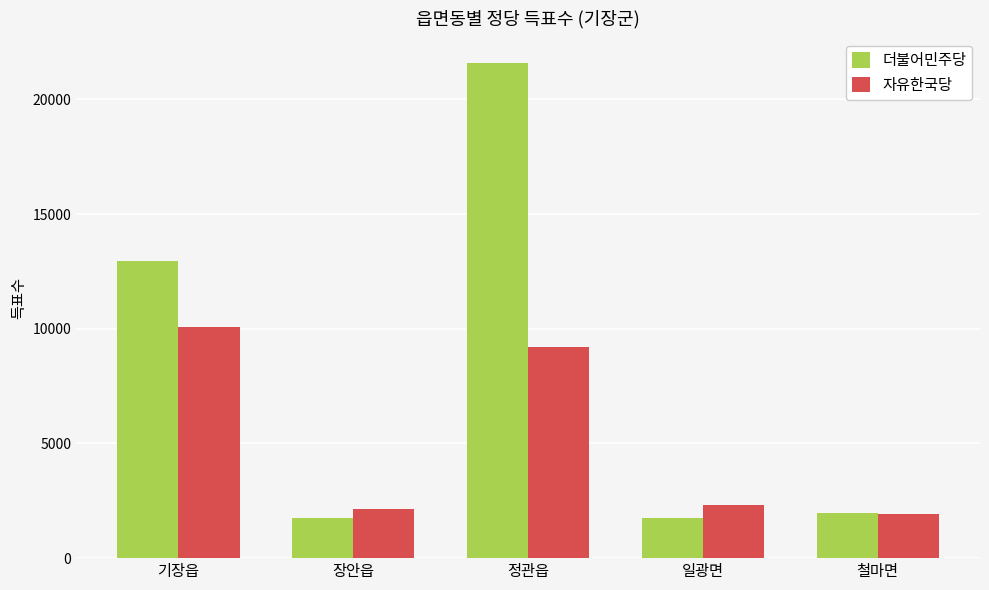

What is the difference between the 더불어민주당 values at 정관읍 and 일광면?

19824